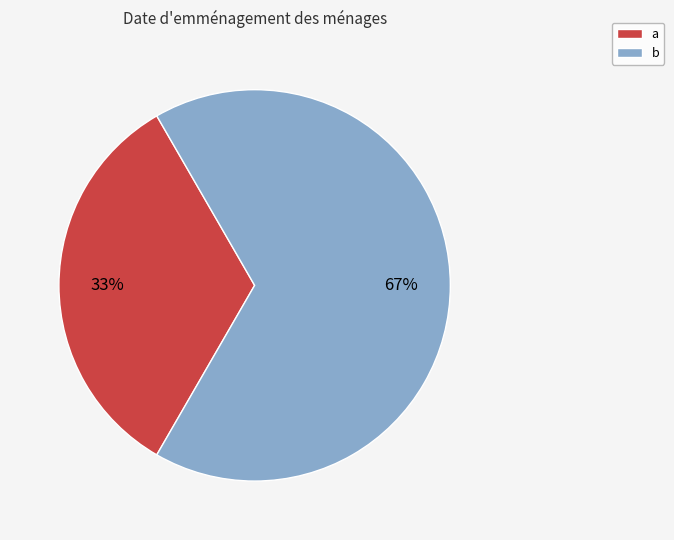

To the nearest percent, what is the average slice percentage?

50%